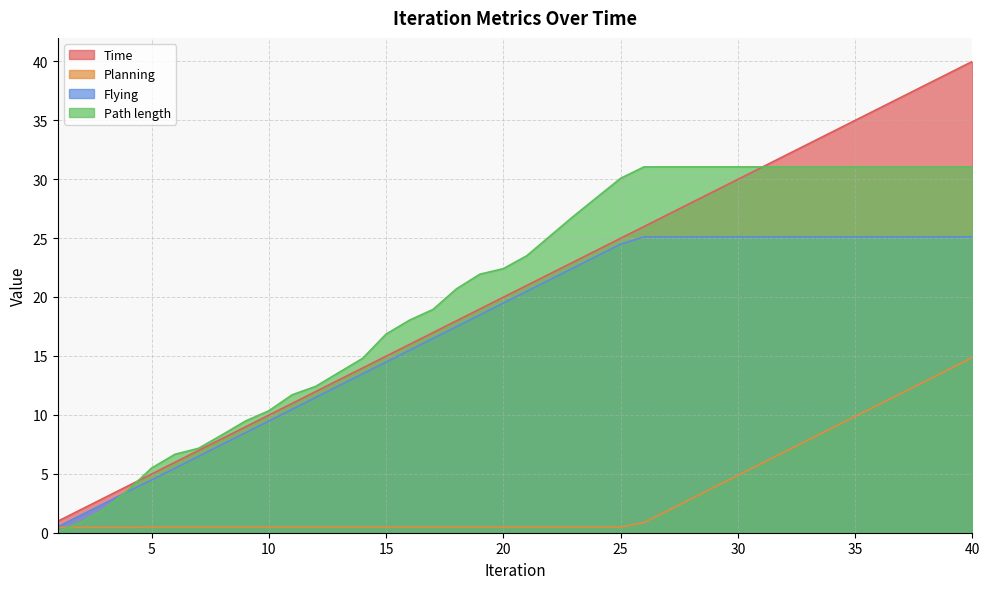

Which label corresponds to the smallest value in the chart?

1